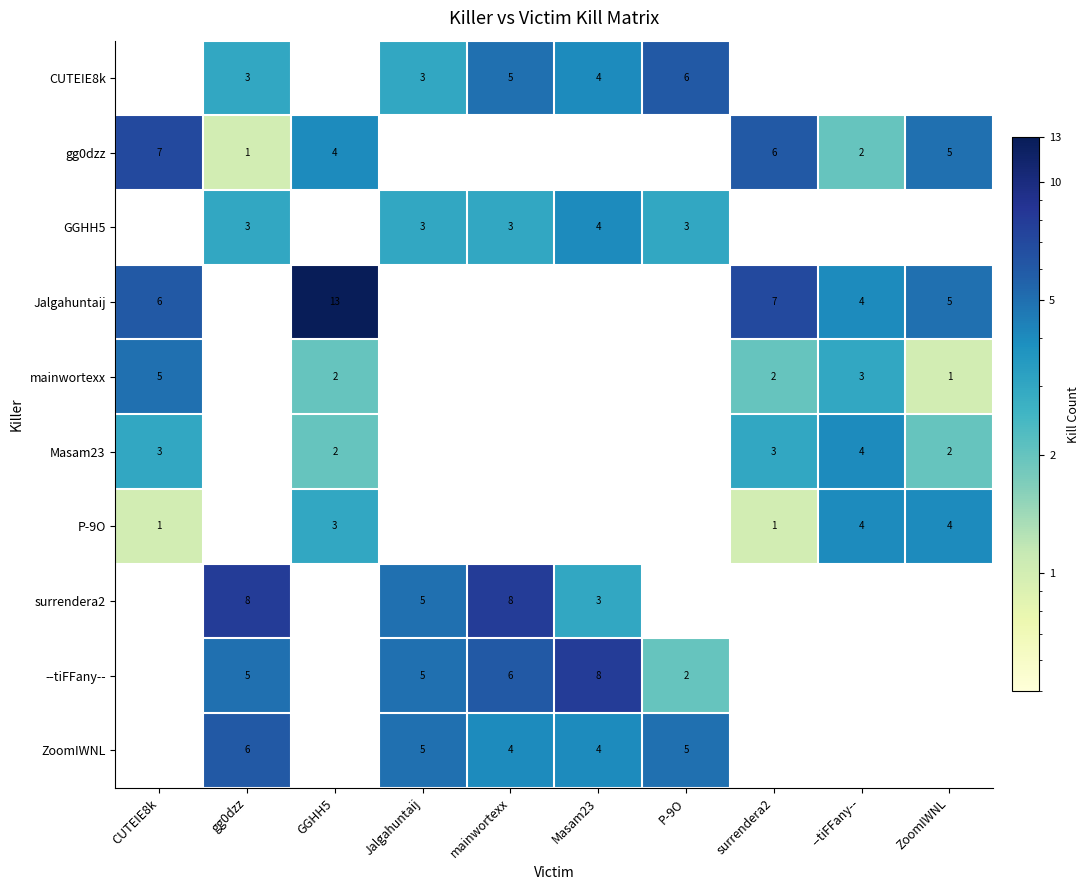

How many series are shown in this chart?

10